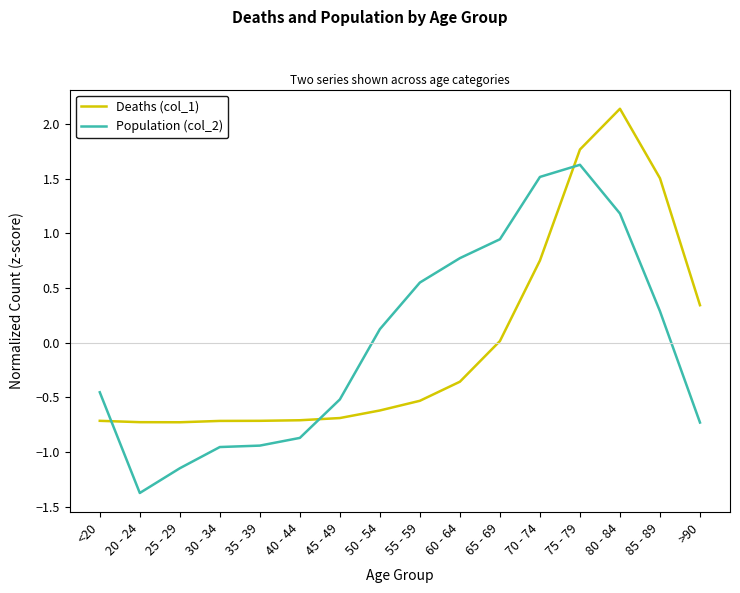

At 40 - 44, list the series in order from largest to smallest.

Deaths (col_1), Population (col_2)